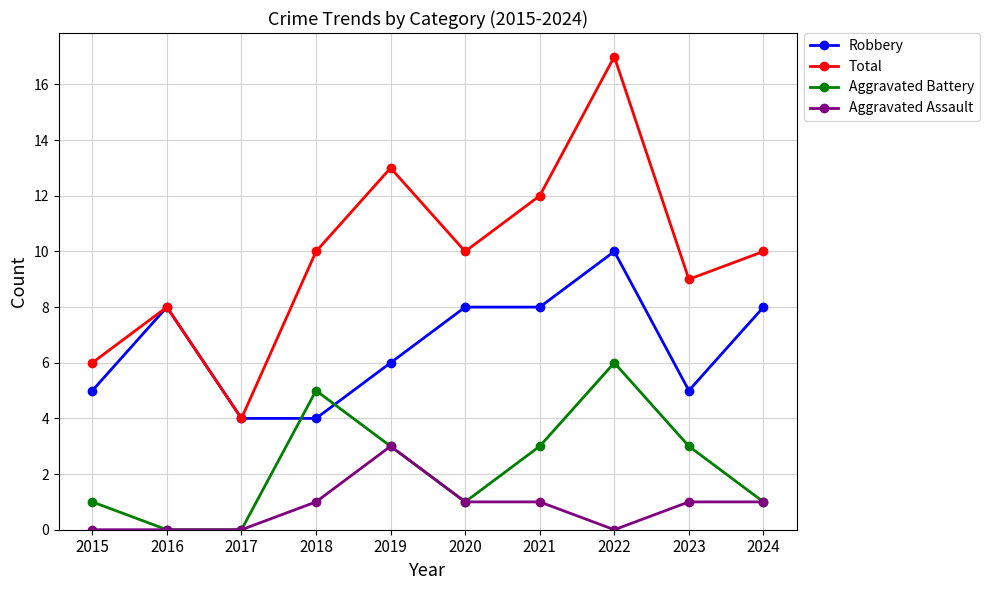

How many categories are shown in the chart?

10